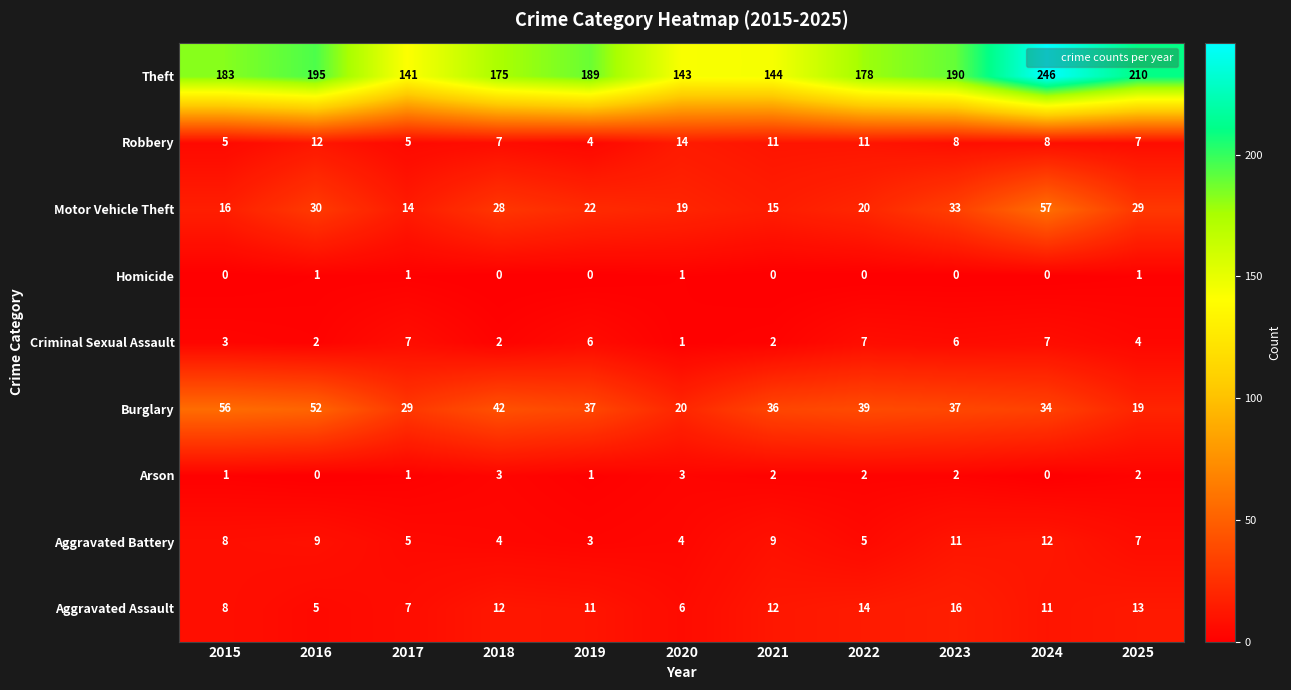

Count the number of data series in this chart.

9